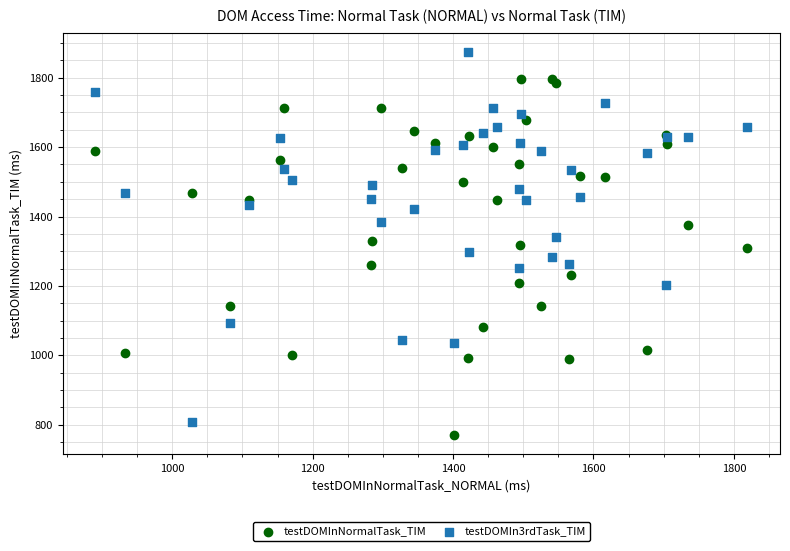

Which series contains the lowest Y value?

testDOMInNormalTask_TIM